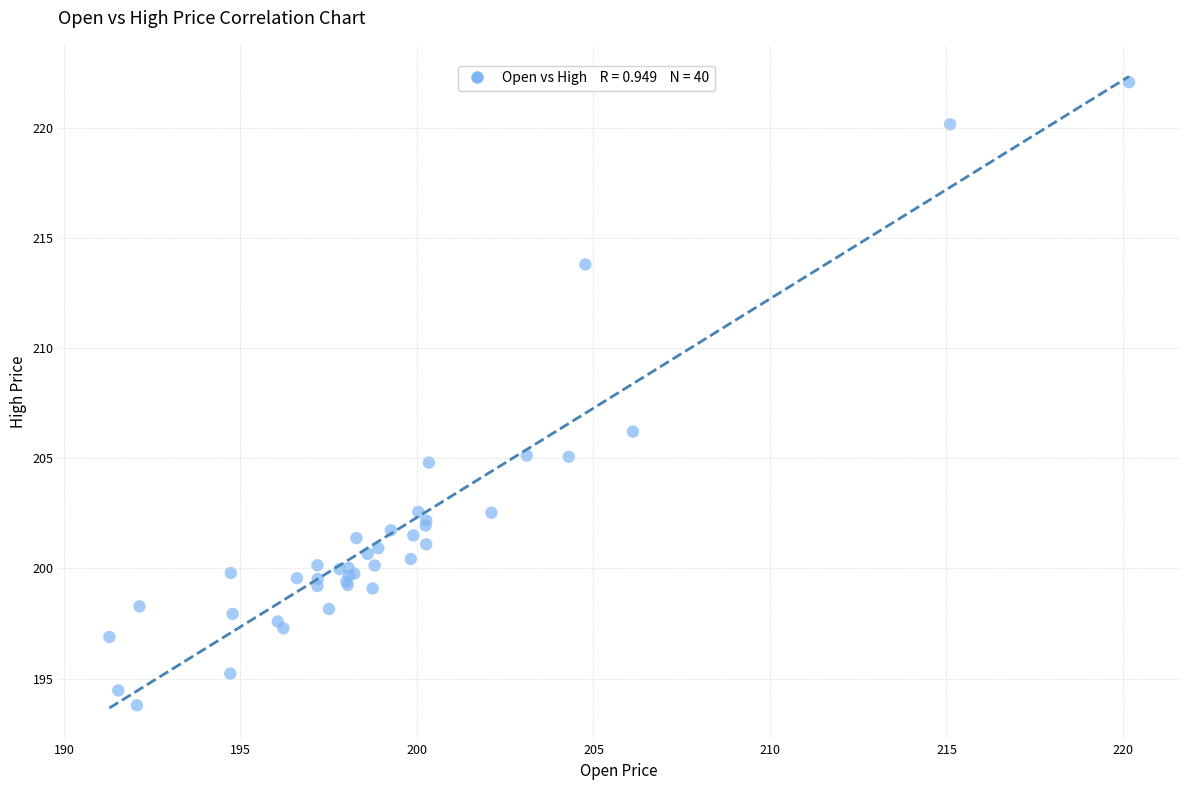

What Y value in the scatter plot is closest to 207?

206.2